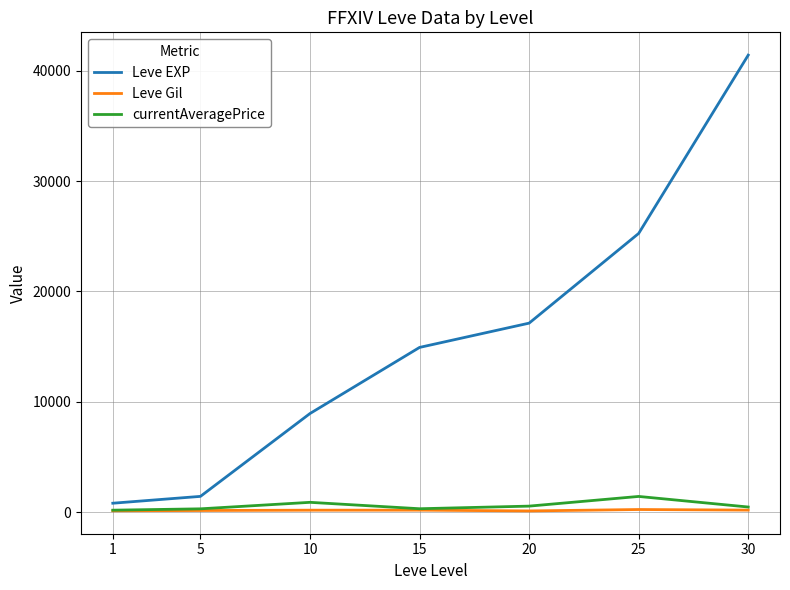

What is the greatest value displayed?

41410.0